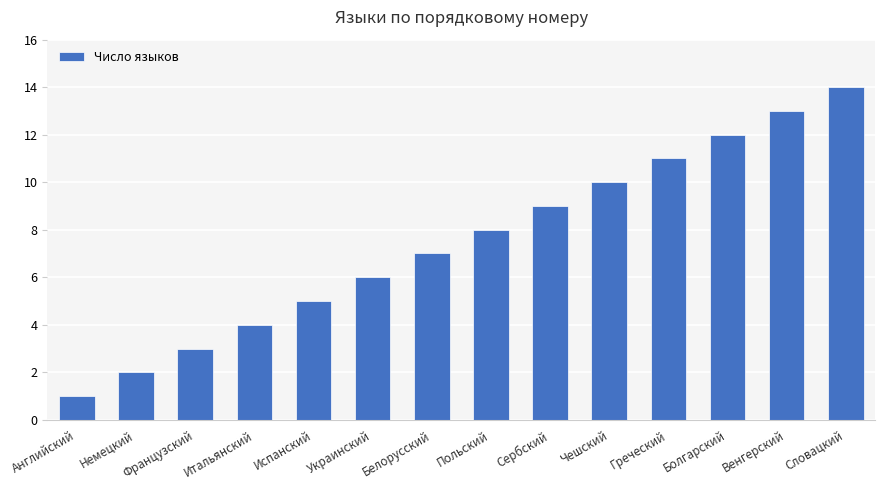

List the labels in order of value, largest first.

Словацкий, Венгерский, Болгарский, Греческий, Чешский, Сербский, Польский, Белорусский, Украинский, Испанский, Итальянский, Французский, Немецкий, Английский